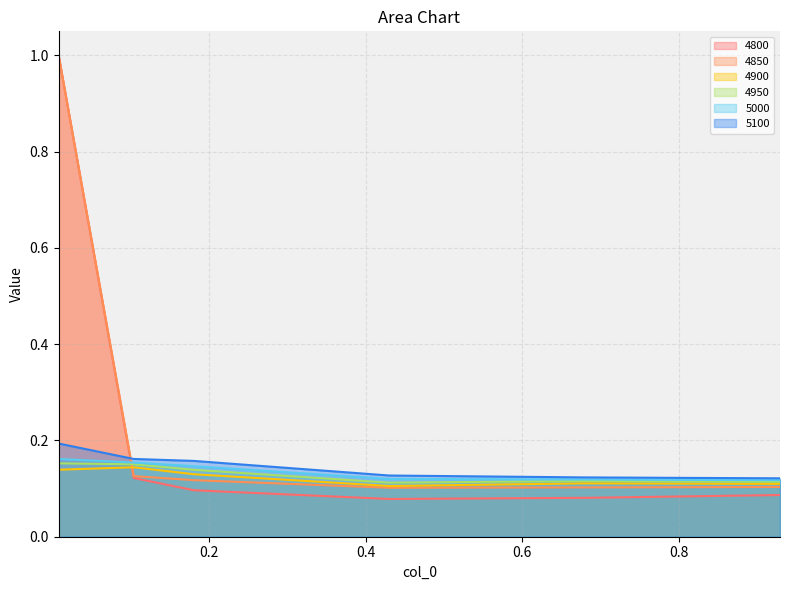

Reading left to right, transcribe all the data shown in this chart.

4800: 1.0	0.1	0.1	0.1	0.1	0.1
4850: 1.0	0.1	0.1	0.1	0.1	0.1
4900: 0.1	0.1	0.1	0.1	0.1	0.1
4950: 0.2	0.2	0.1	0.1	0.1	0.1
5000: 0.2	0.2	0.1	0.1	0.1	0.1
5100: 0.2	0.2	0.2	0.1	0.1	0.1